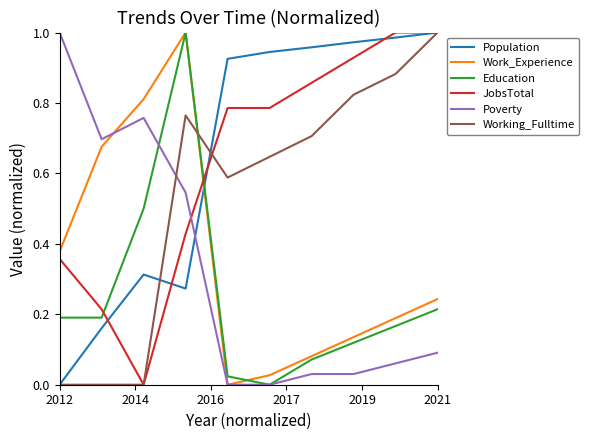

After their last crossing, which series has the higher values: Working_Fulltime or Work_Experience?

Working_Fulltime